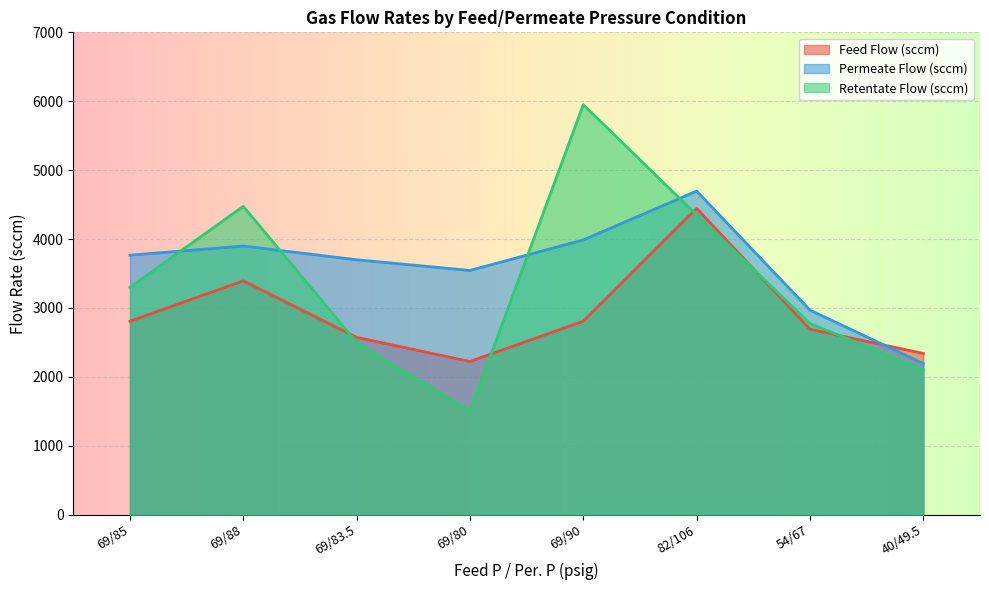

At which category does the chart reach its minimum across all series?

69/80